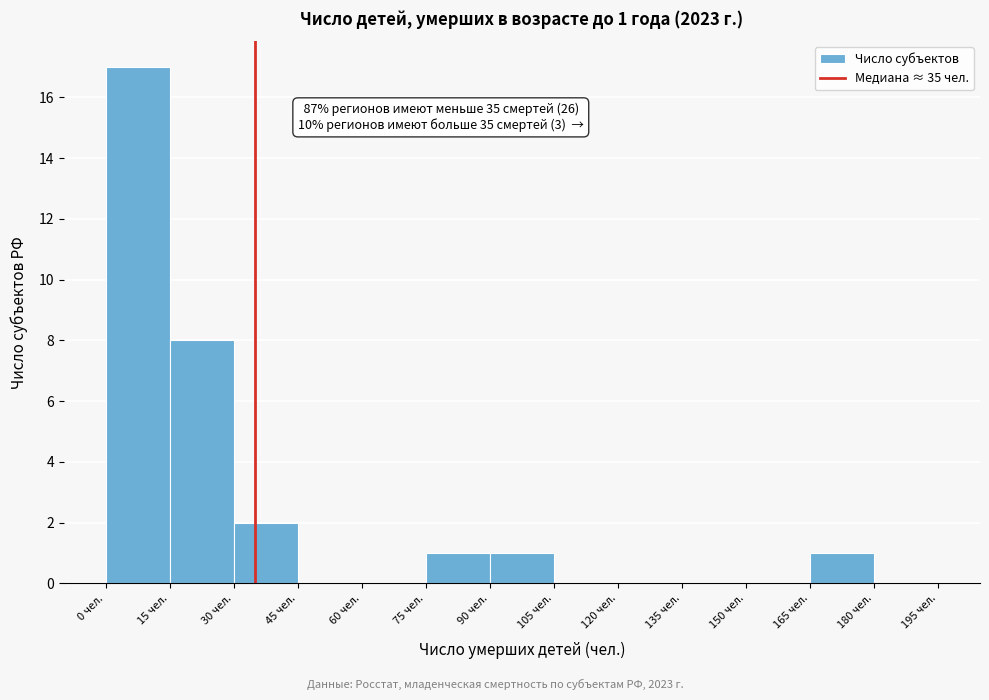

Over which range of the x-axis is the bar tallest?

0 to 15